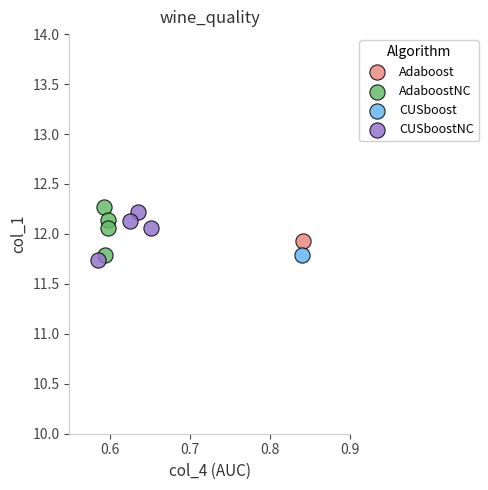

What are all the series names shown in the legend?

Adaboost, AdaboostNC, CUSboost, CUSboostNC